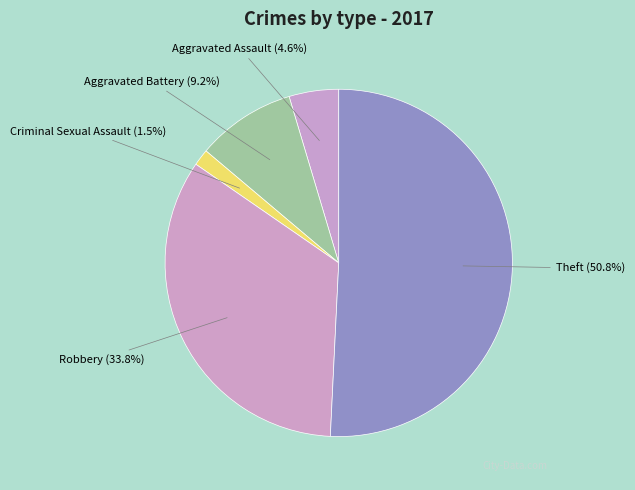

To the nearest percent, what is the average slice percentage?

20%